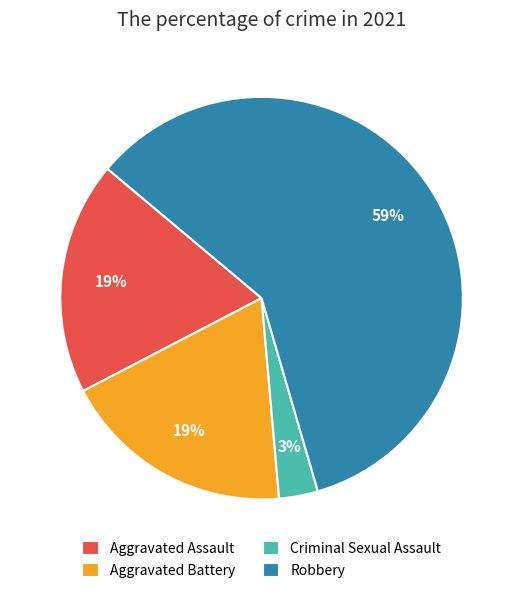

How many segments does this pie chart have?

4